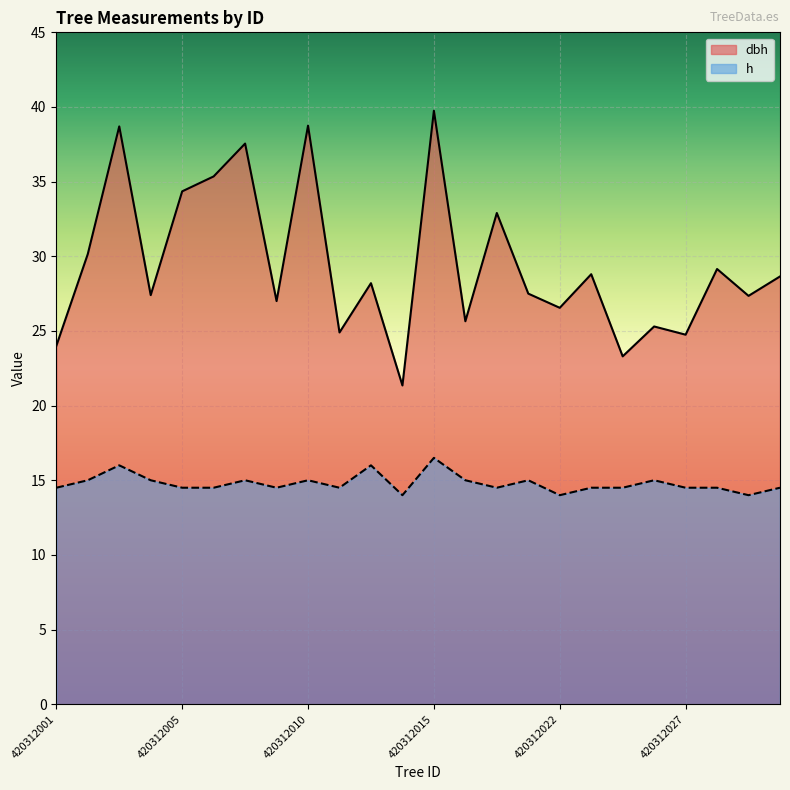

The value of h at 420312011 is 4.0. True or false?

False